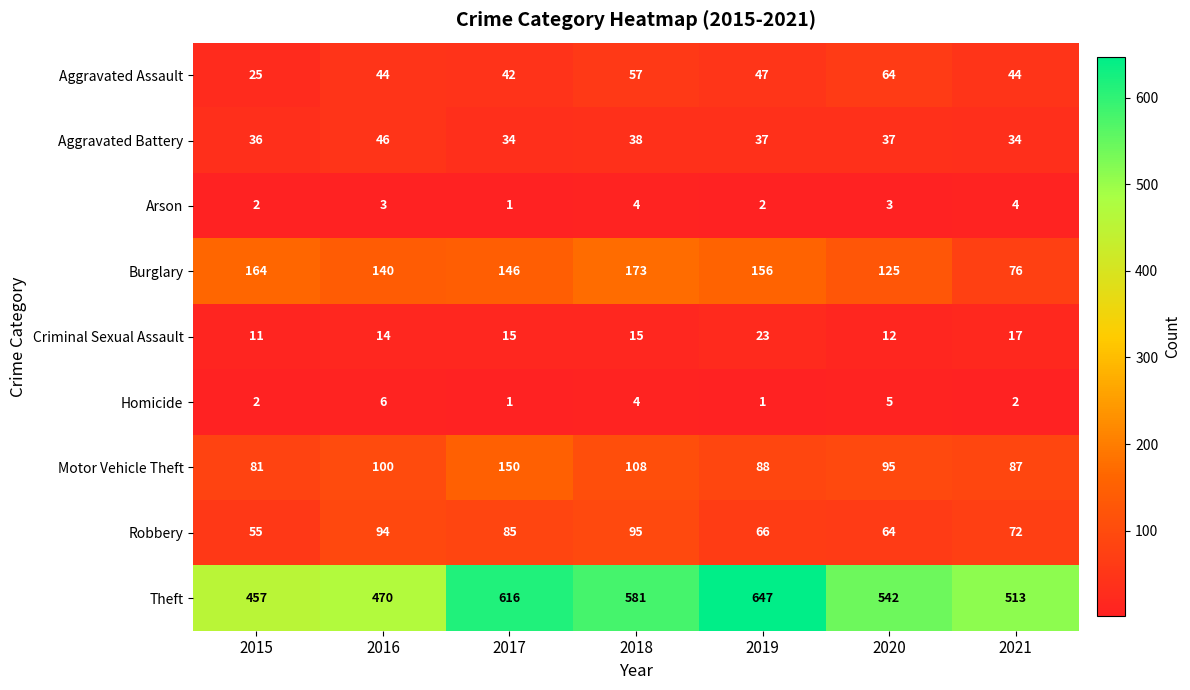

What is the maximum value shown in the chart?

647